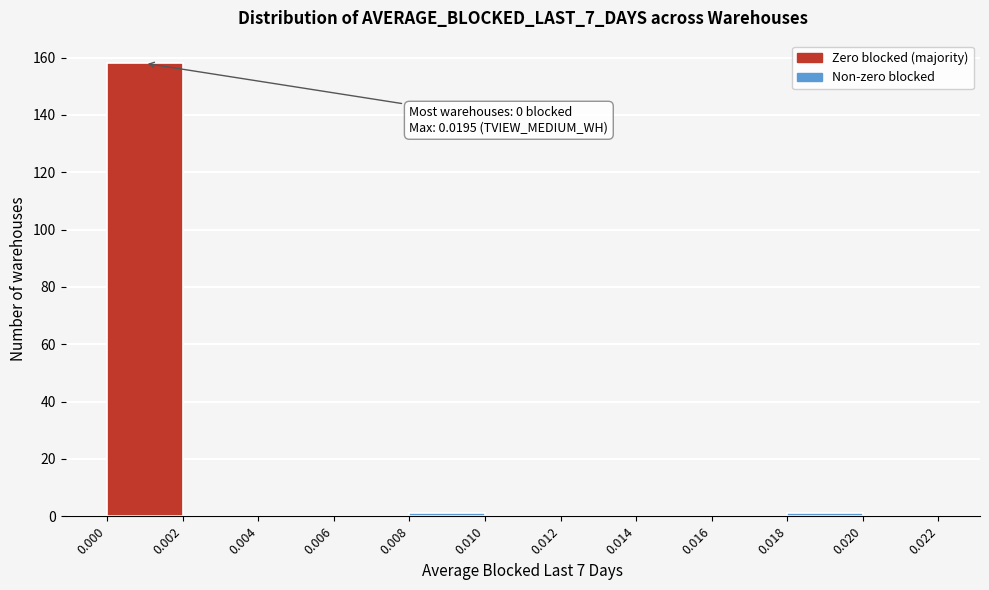

Which range on the x-axis has the tallest bar?

0.000 to 0.002